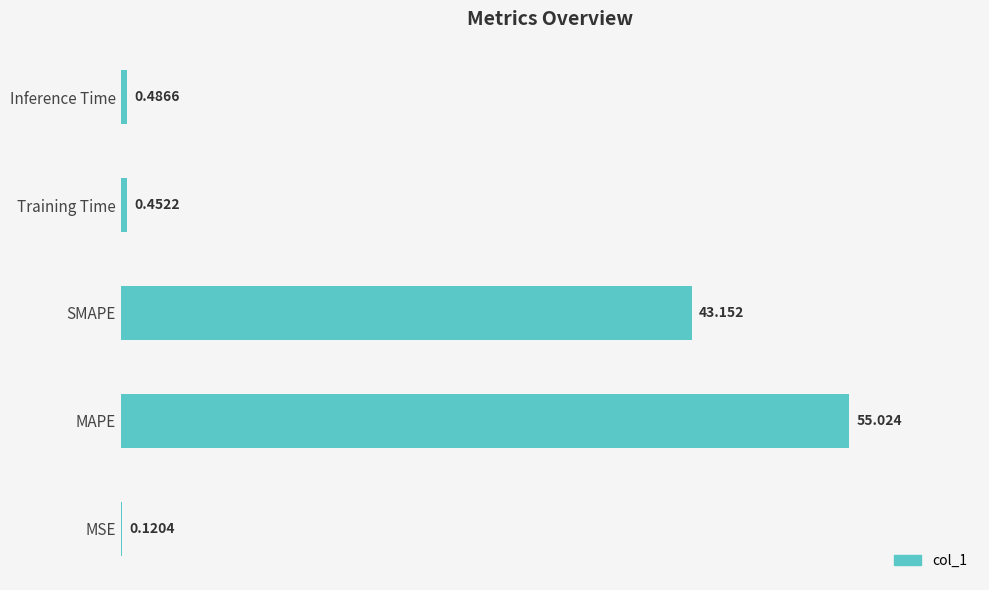

Where is the data nearest to the value 27?

SMAPE